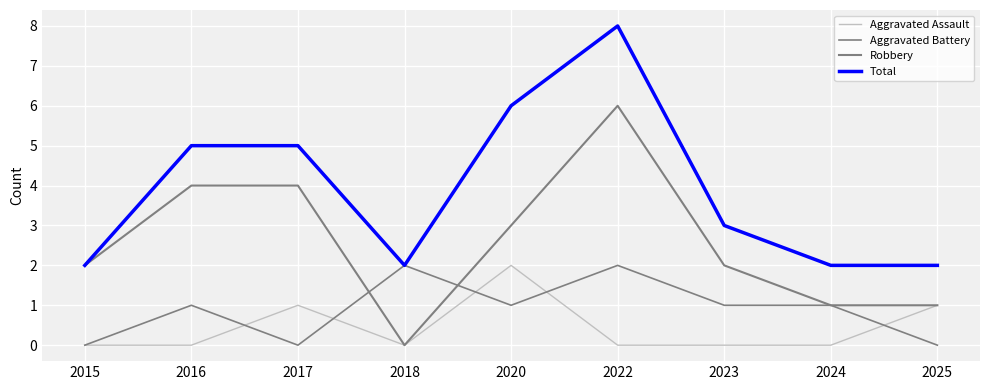

Does the chart have visible grid lines?

Yes